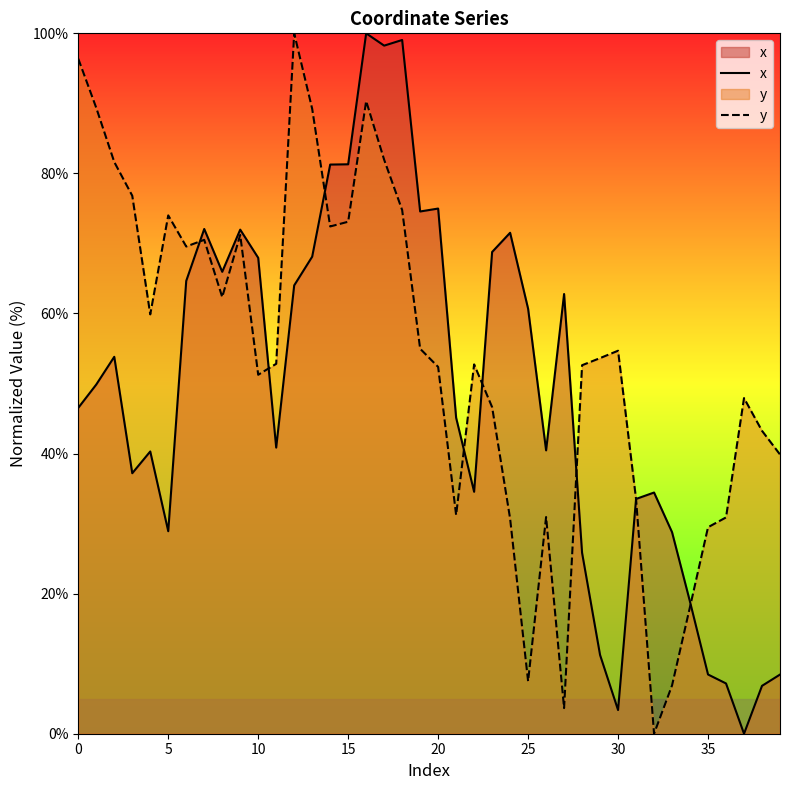

Reading left to right, list all the values displayed in this chart.

x: 46.5	49.9	53.8	37.2	40.3	28.9	64.6	72.1	66.0	72.0	67.9	40.9	64.0	68.1	81.3	81.3	100.0	98.2	99.0	74.6	75.0	45.1	34.5	68.8	71.5	60.7	40.5	62.8	25.8	11.2	3.4	33.5	34.4	28.8	18.8	8.5	7.2	0.0	6.8	8.4
y: 96.4	89.4	81.6	76.8	59.9	74.0	69.6	70.5	62.3	71.2	51.3	52.8	100.0	89.2	72.4	73.1	90.3	82.0	74.8	55.0	52.4	31.2	52.7	46.6	30.7	7.5	30.9	3.7	52.6	53.6	54.7	33.5	0.0	6.9	18.1	29.5	30.9	47.9	43.2	39.9